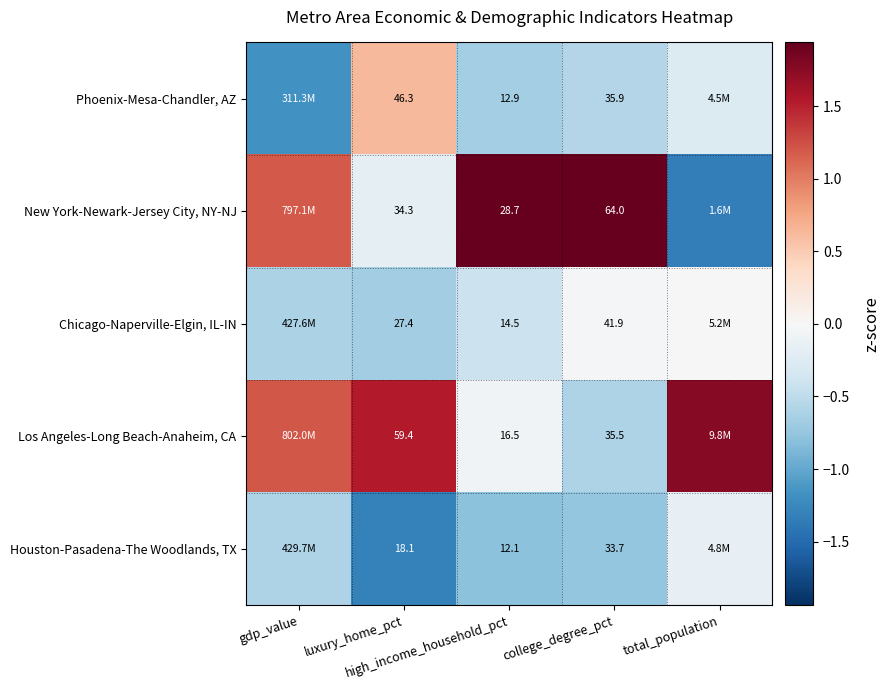

What is the minimum value shown in the chart?

-1.3